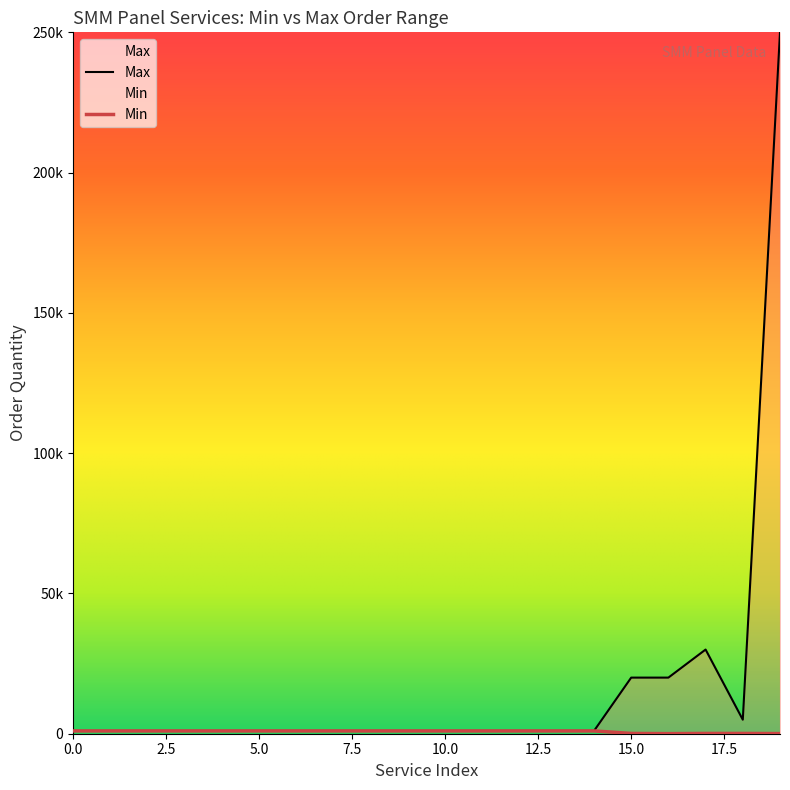

What is the value of the Min point at the 18th from the left?

100